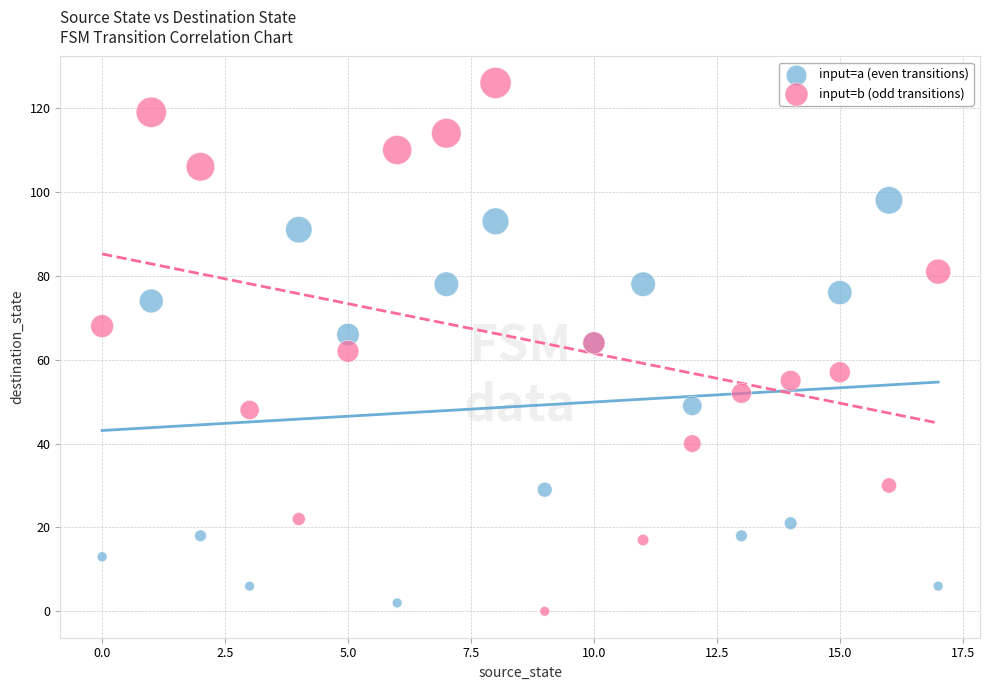

Which series has the widest spread of Y values?

input=b (odd transitions)